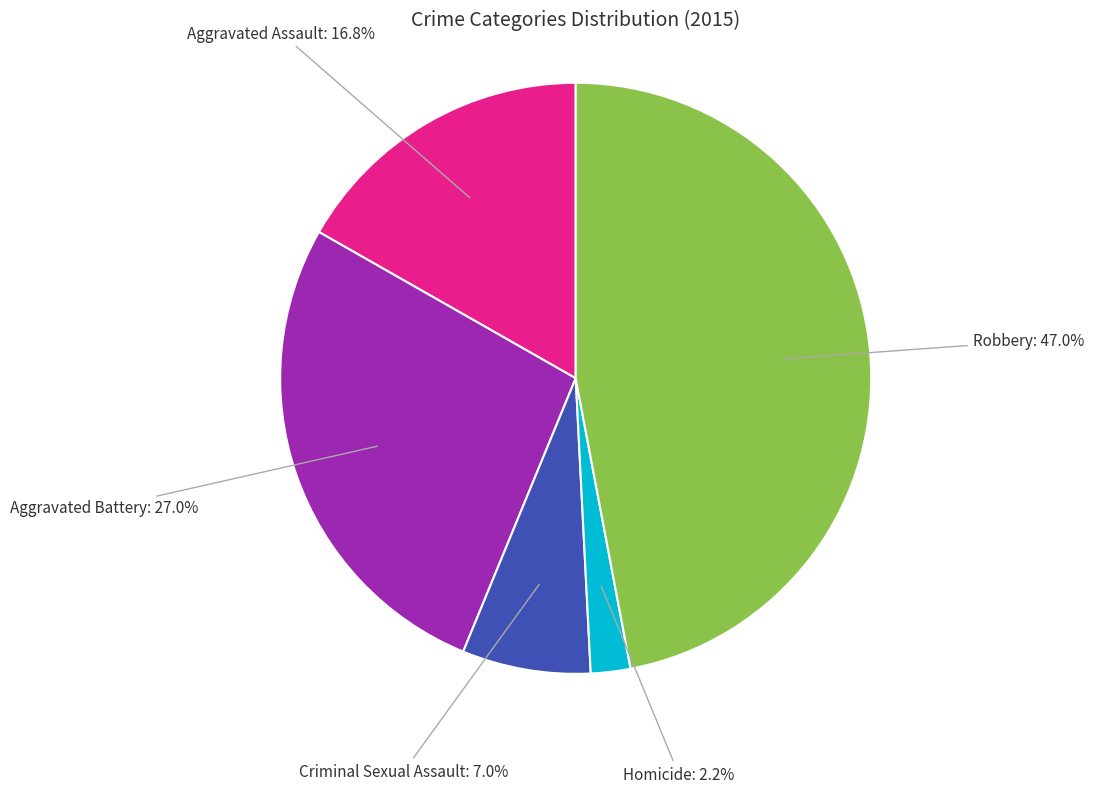

How many slices are in this pie chart?

5